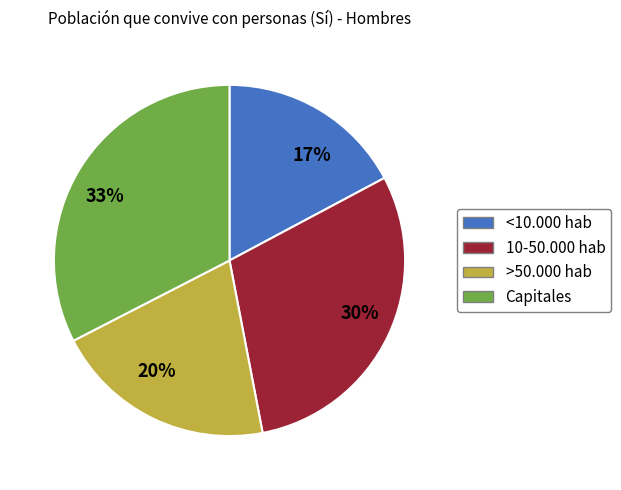

How many slices are in this pie chart?

4